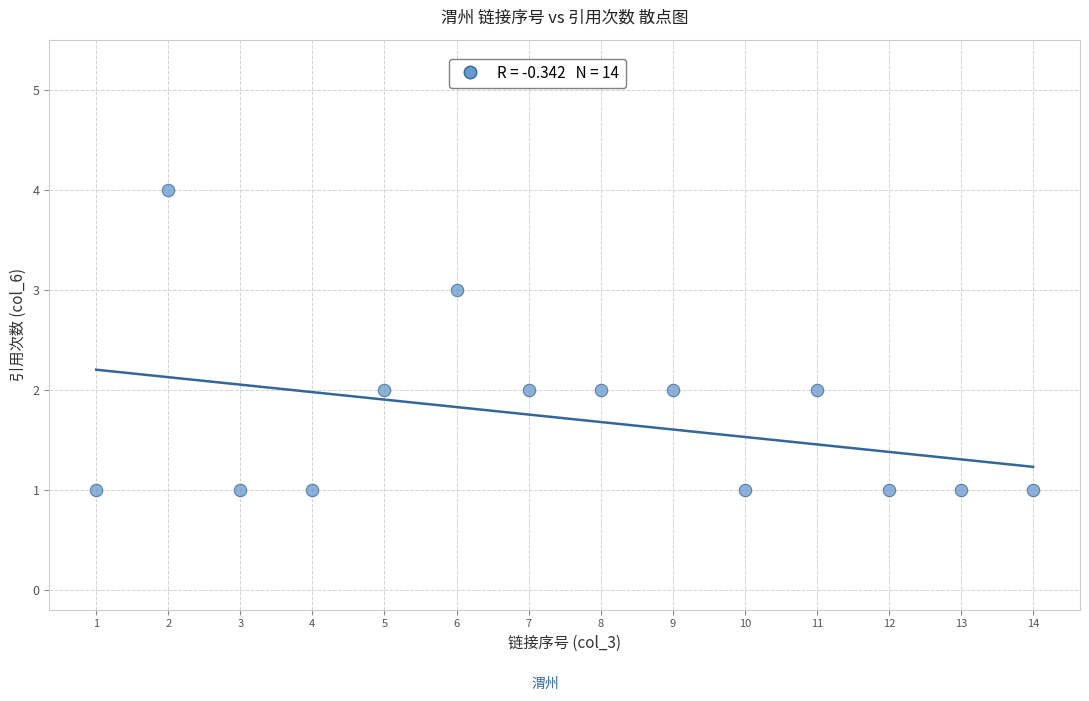

What is the range of X values (max minus min)?

13